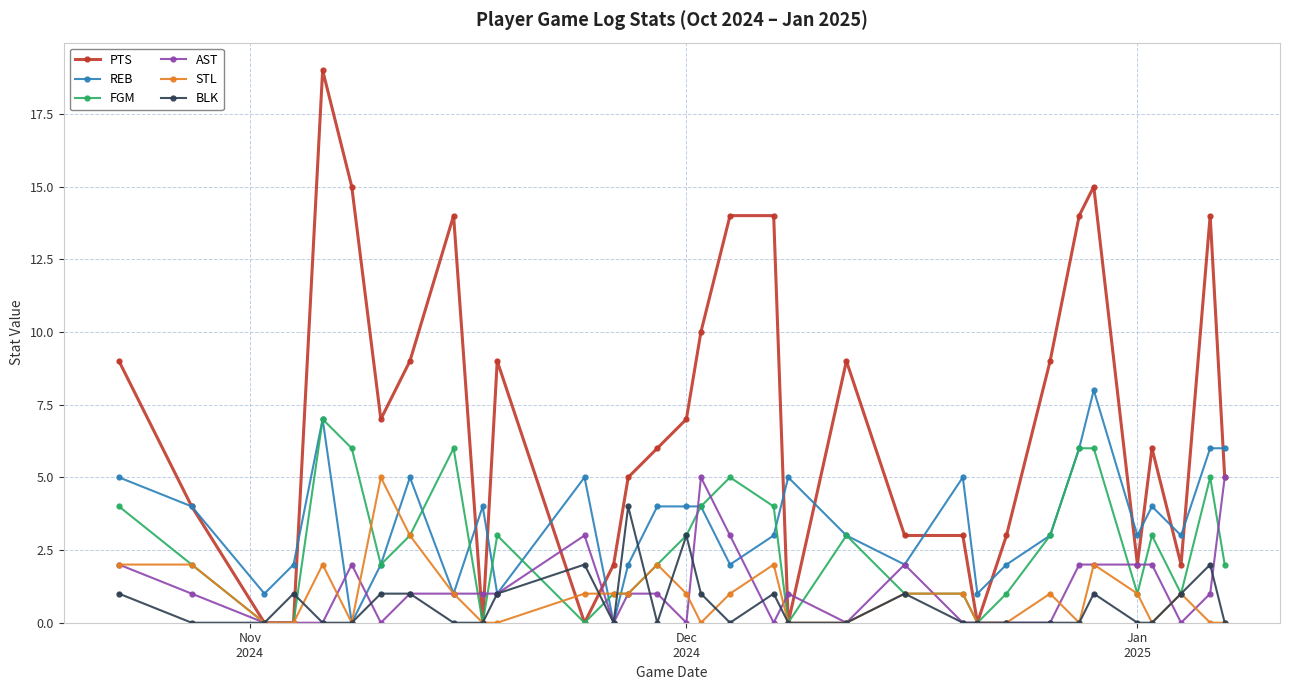

True or false: FGM has more than 0 points higher than both neighbors.

True